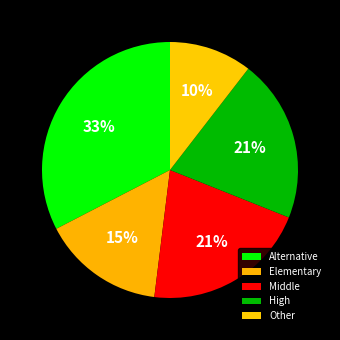

Count the number of slices in the pie.

5